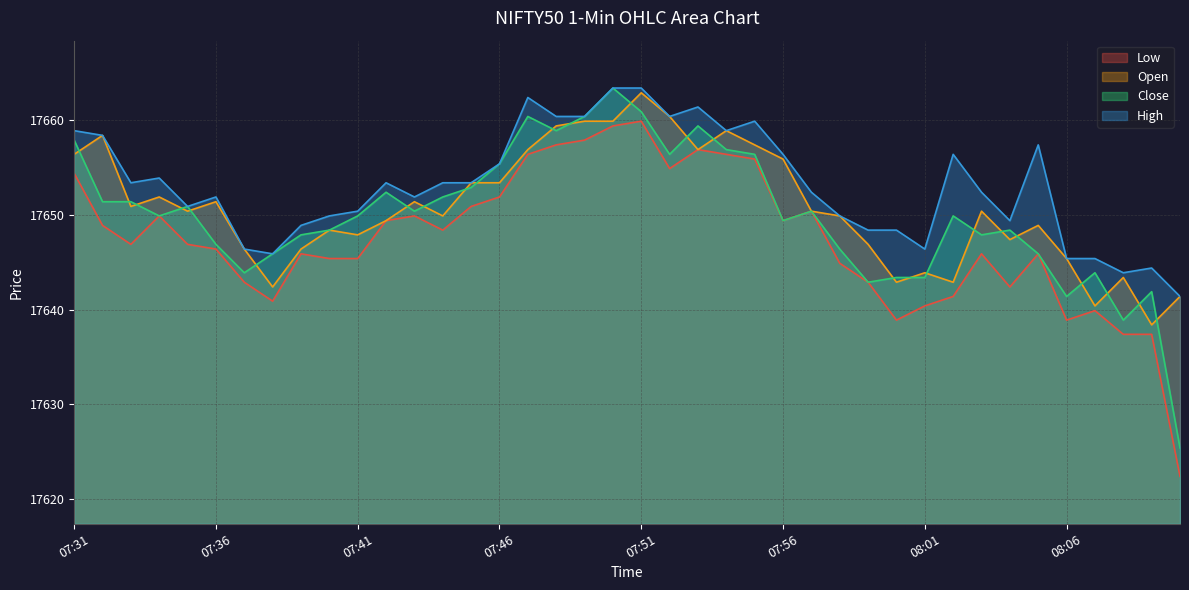

True or false: Low has a value of 17640.9 at 07:38.

True